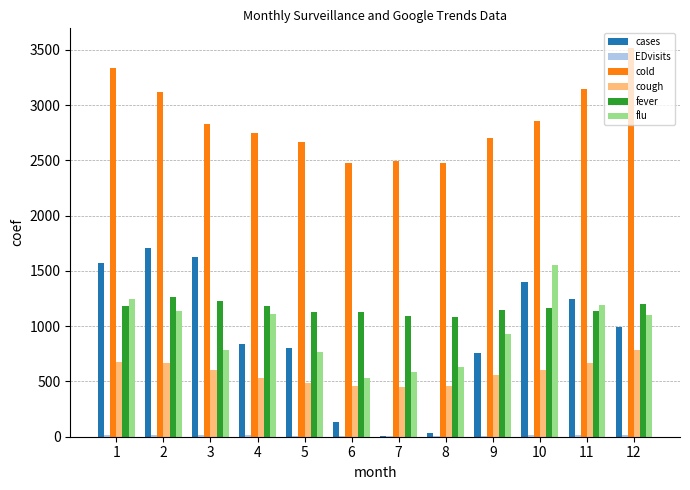

What is the highest value of the flu series?

1553.6